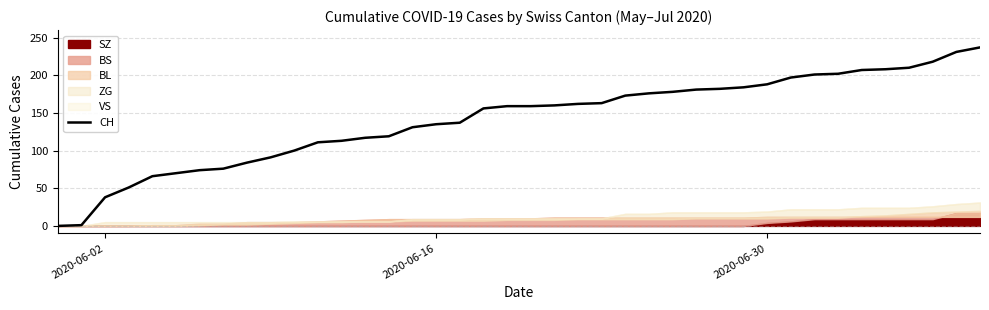

What is the maximum value for CH?

237